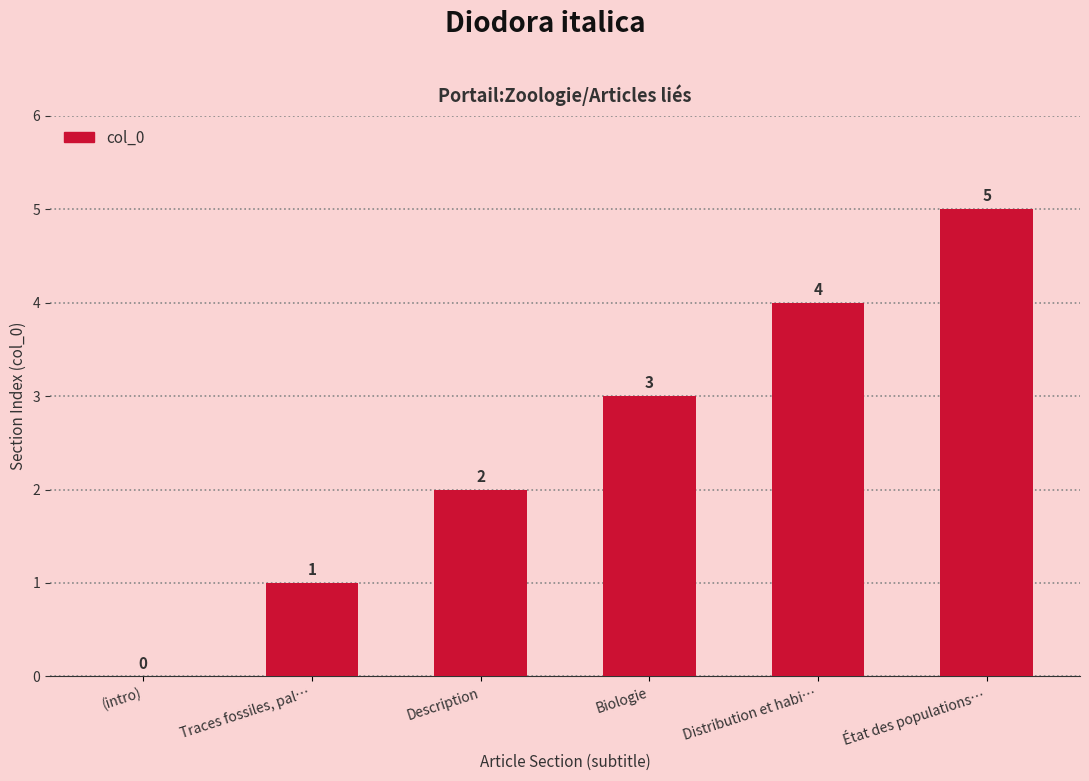

What is the change in value from (intro) to État des populations…?

+5